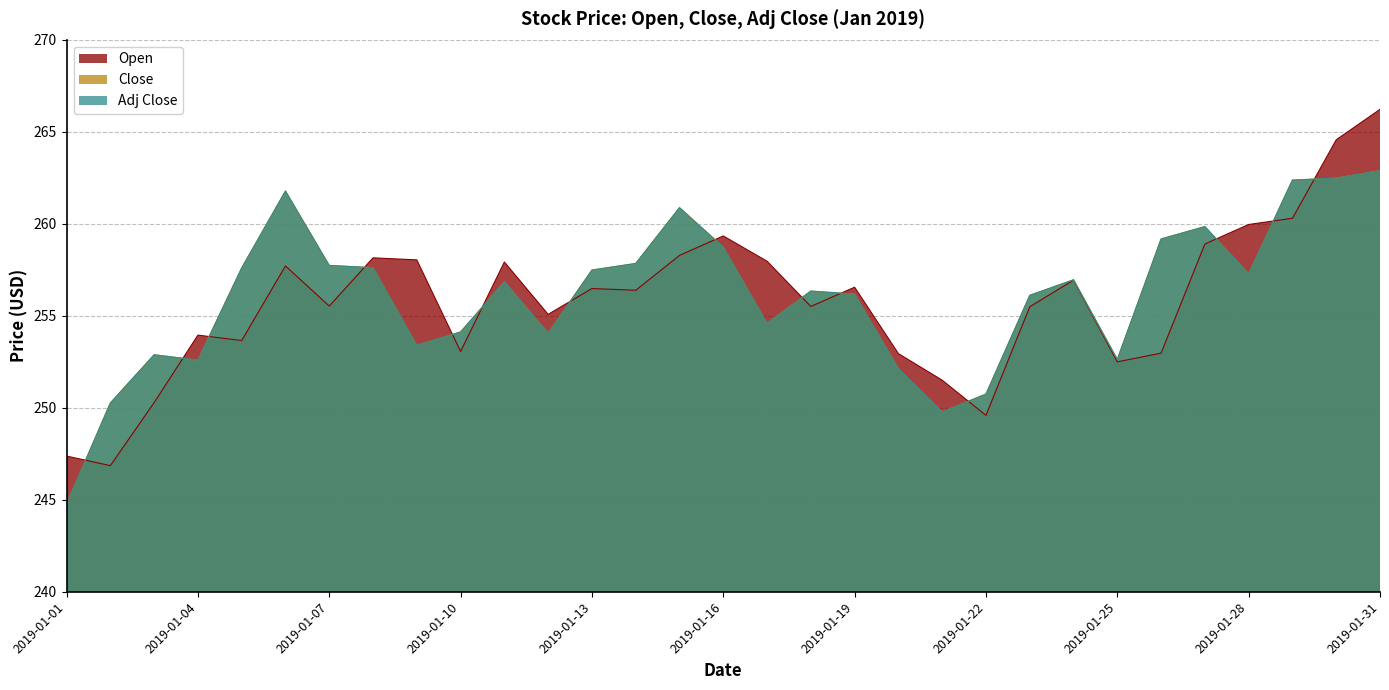

At which label does Close first exceed 256?

2019-01-05